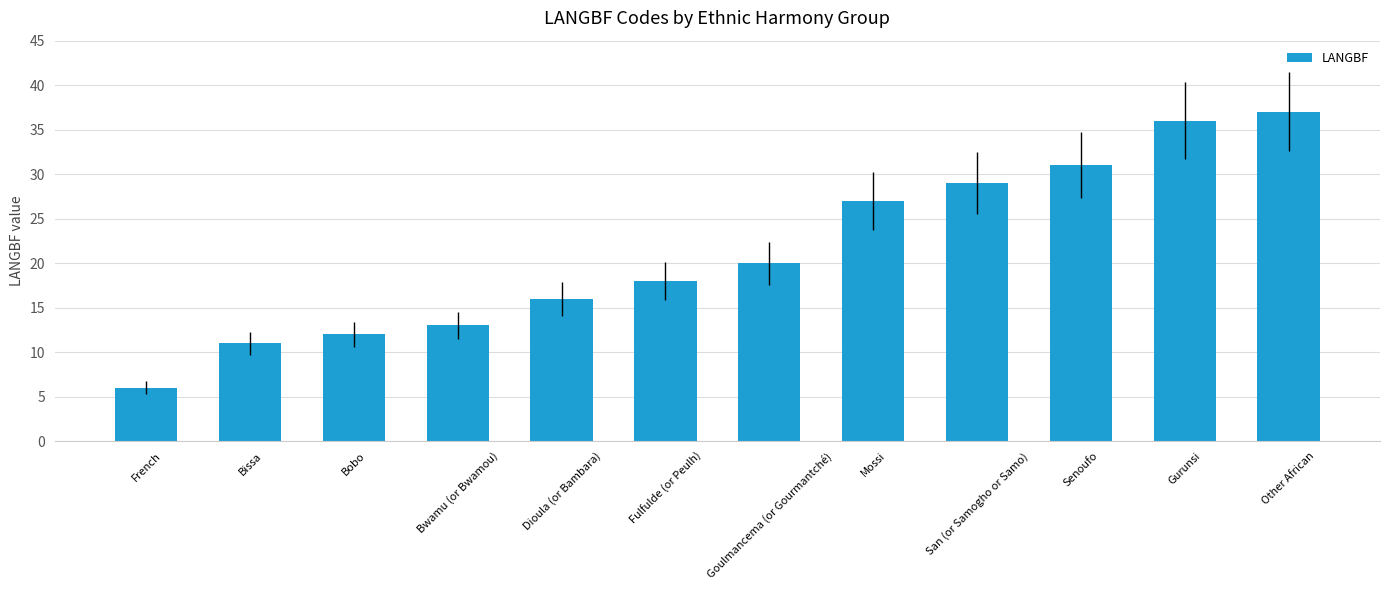

Approximately how many times larger is the value at Dioula (or Bambara) compared to Bwamu (or Bwamou)?

1.2